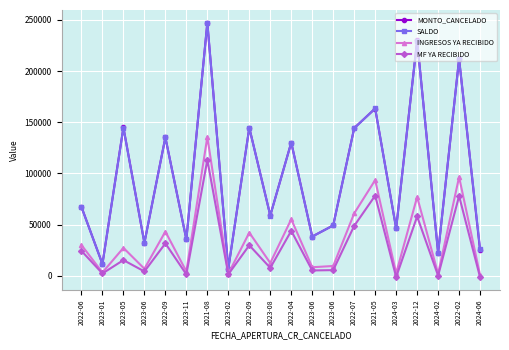

How many values in the MONTO_CANCELADO series are below 67208?

10